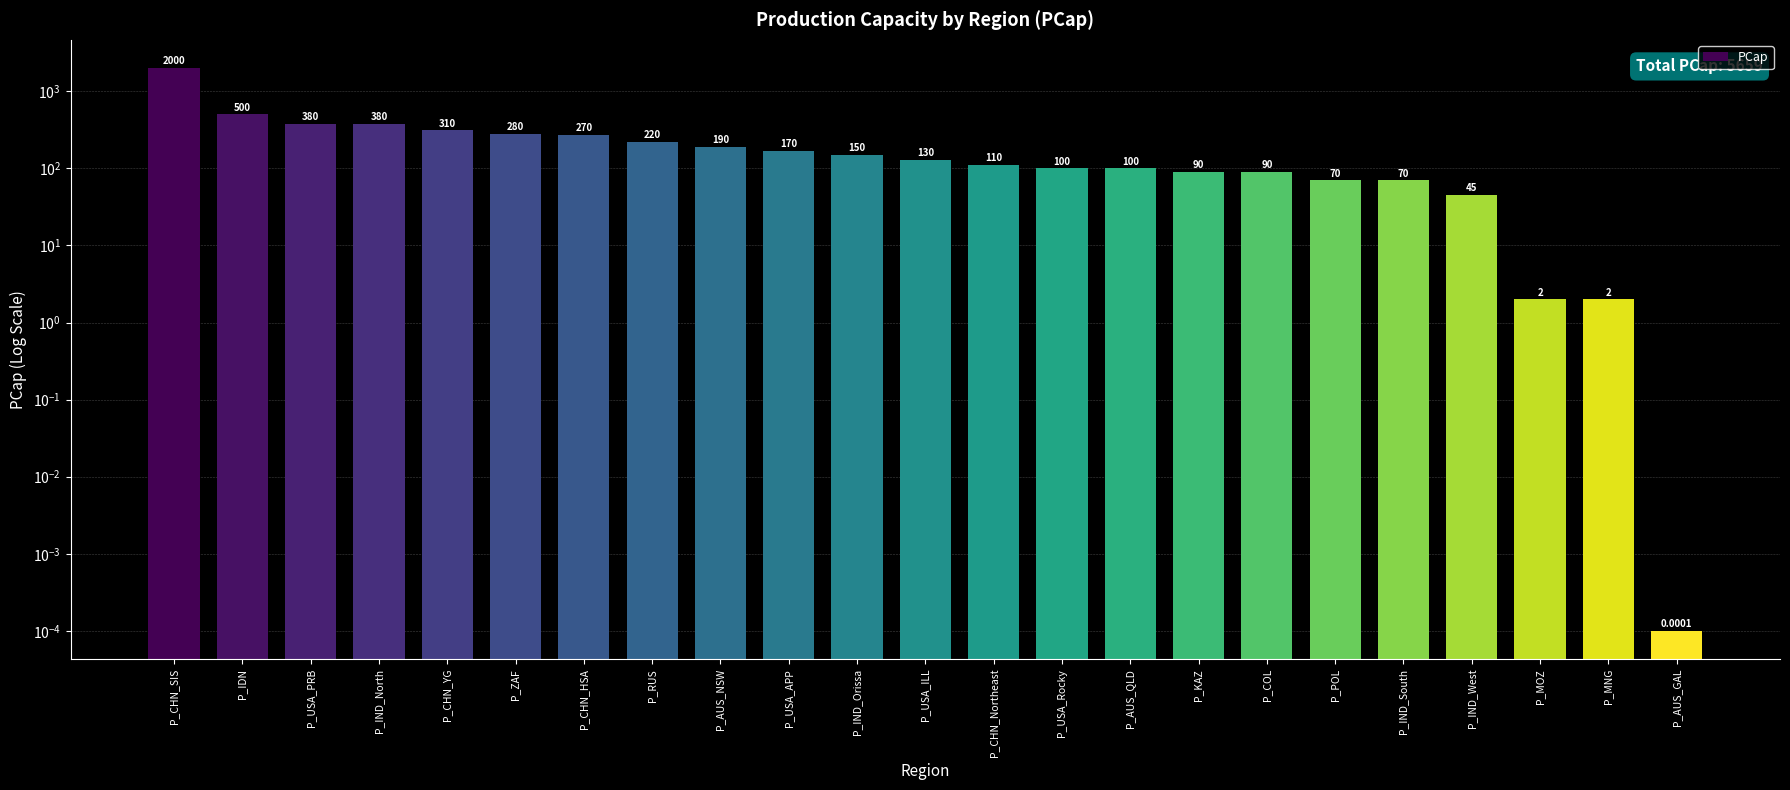

How many values are below 130?

11